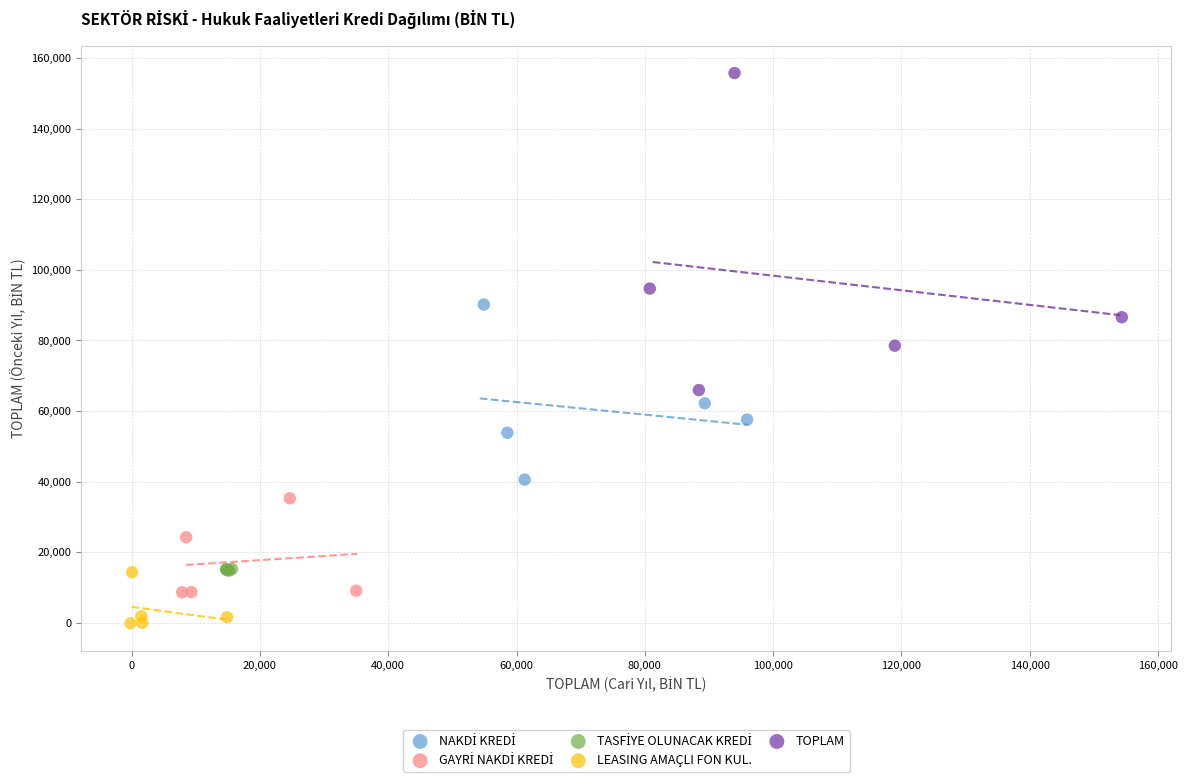

Which series has the largest Y range (max minus min)?

TOPLAM